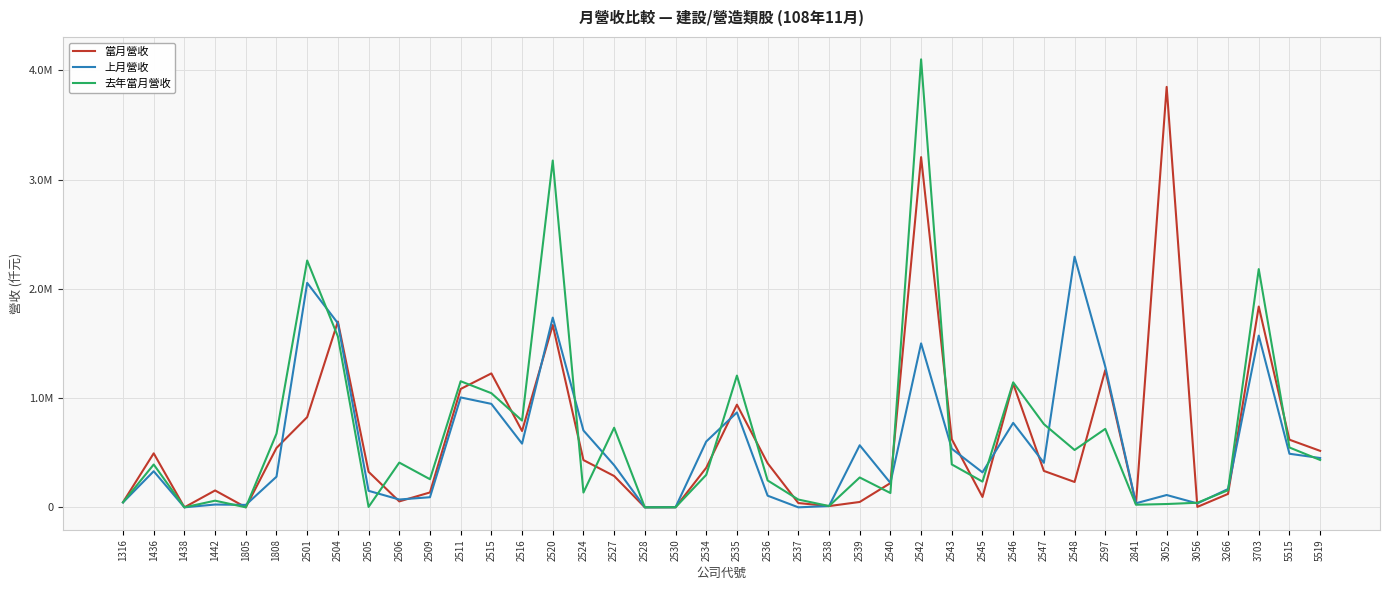

Reading right to left, list all the values displayed in this chart.

當月營收: 5519=516838	5515=618926	3703=1838119	3266=122754	3056=3710	3052=3848561	2841=32207	2597=1255875	2548=232122	2547=333261	2546=1132525	2545=94792	2543=623253	2542=3205743	2540=221776	2539=49071	2538=11356	2537=39144	2536=403496	2535=939853	2534=361767	2530=740	2528=21	2527=286691	2524=432514	2520=1668594	2516=698600	2515=1225797	2511=1083504	2509=136207	2506=54204	2505=325204	2504=1700294	2501=825741	1808=543410	1805=4	1442=154381	1438=0	1436=494240	1316=46963
上月營收: 5519=451302	5515=490350	3703=1571880	3266=167516	3056=35609	3052=112719	2841=37036	2597=1287603	2548=2294035	2547=407546	2546=772878	2545=320126	2543=536266	2542=1500562	2540=223363	2539=568195	2538=11564	2537=0	2536=106614	2535=868528	2534=602365	2530=656	2528=21	2527=385450	2524=703362	2520=1736588	2516=582938	2515=946961	2511=1006033	2509=92525	2506=71575	2505=151040	2504=1685285	2501=2054634	1808=280229	1805=22172	1442=25559	1438=0	1436=330408	1316=44975
去年當月營收: 5519=433419	5515=547644	3703=2180453	3266=156623	3056=41888	3052=30229	2841=23747	2597=718037	2548=524863	2547=761636	2546=1144033	2545=235346	2543=392524	2542=4100668	2540=130927	2539=273233	2538=11751	2537=71182	2536=246112	2535=1205916	2534=296909	2530=641	2528=95	2527=728695	2524=135180	2520=3174503	2516=794085	2515=1044821	2511=1154082	2509=257333	2506=409498	2505=3599	2504=1563609	2501=2259201	1808=674139	1805=0	1442=60857	1438=1	1436=392082	1316=45708